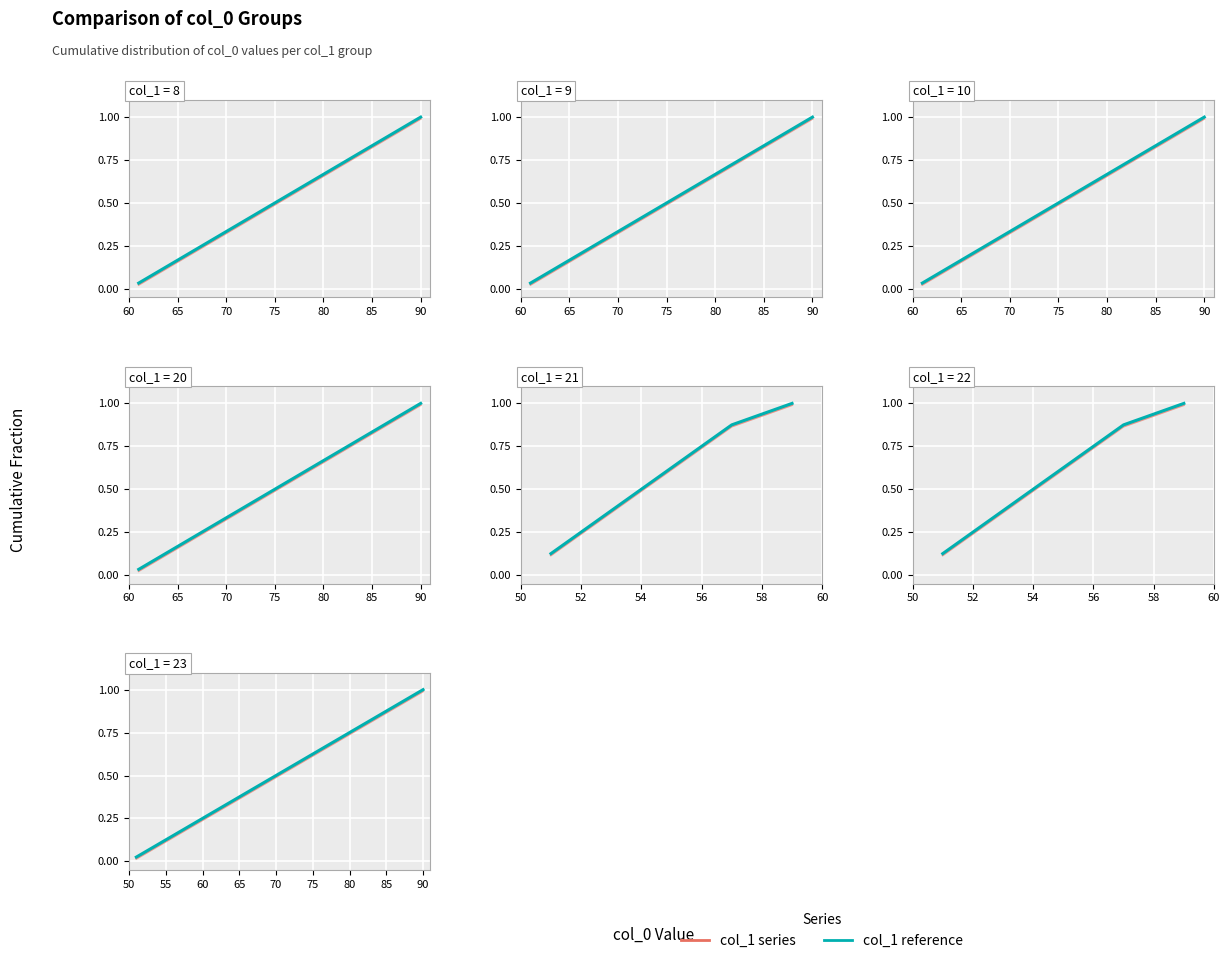

True or false: col_1 reference and col_1 series intersect in this chart.

False